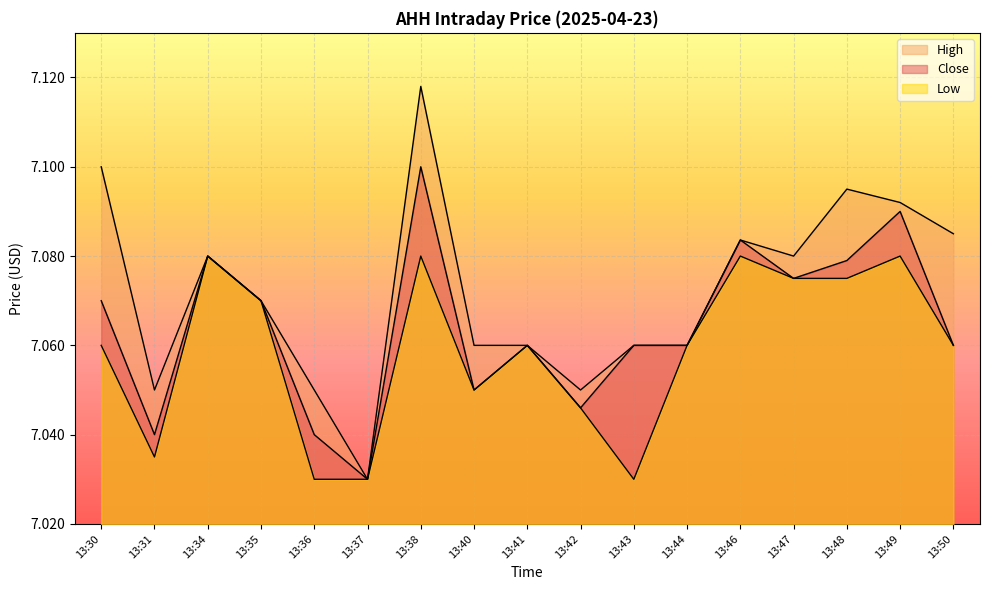

What value does the High series have at 13:47?

7.1